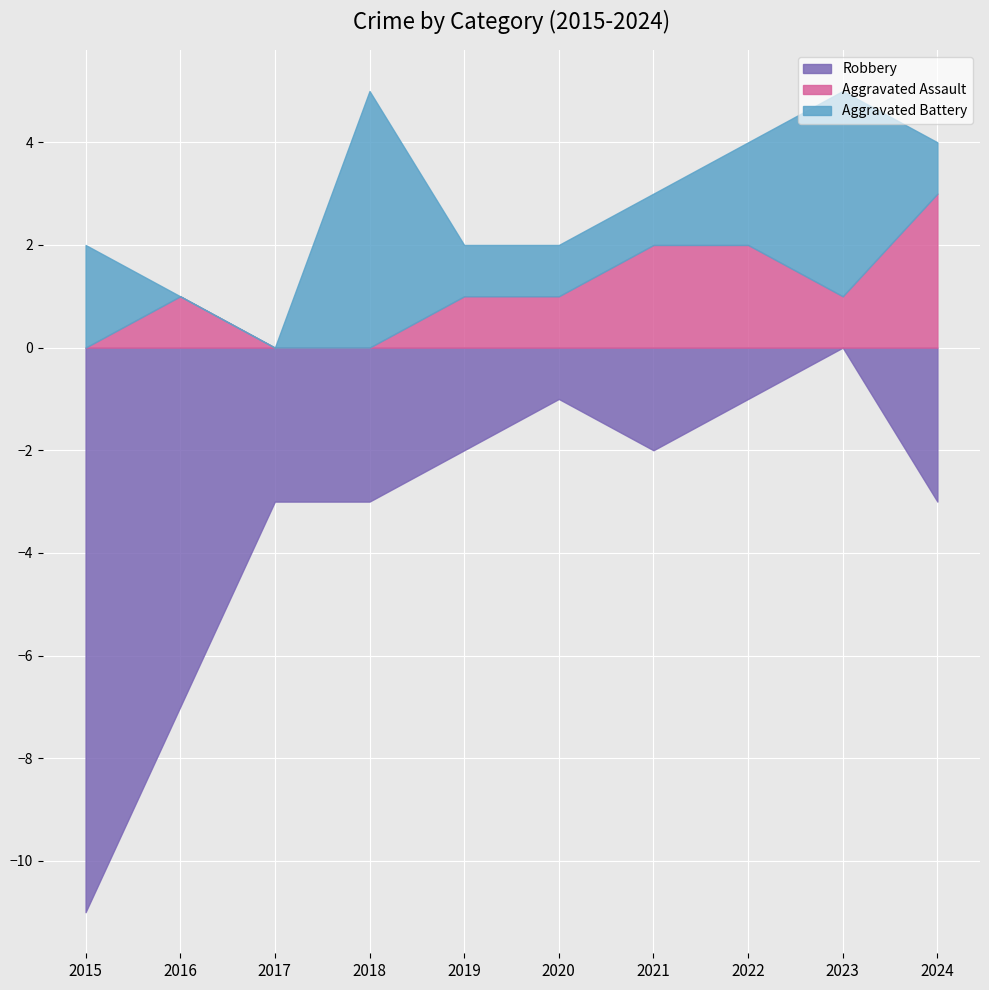

Which series has the largest range (max minus min)?

Robbery